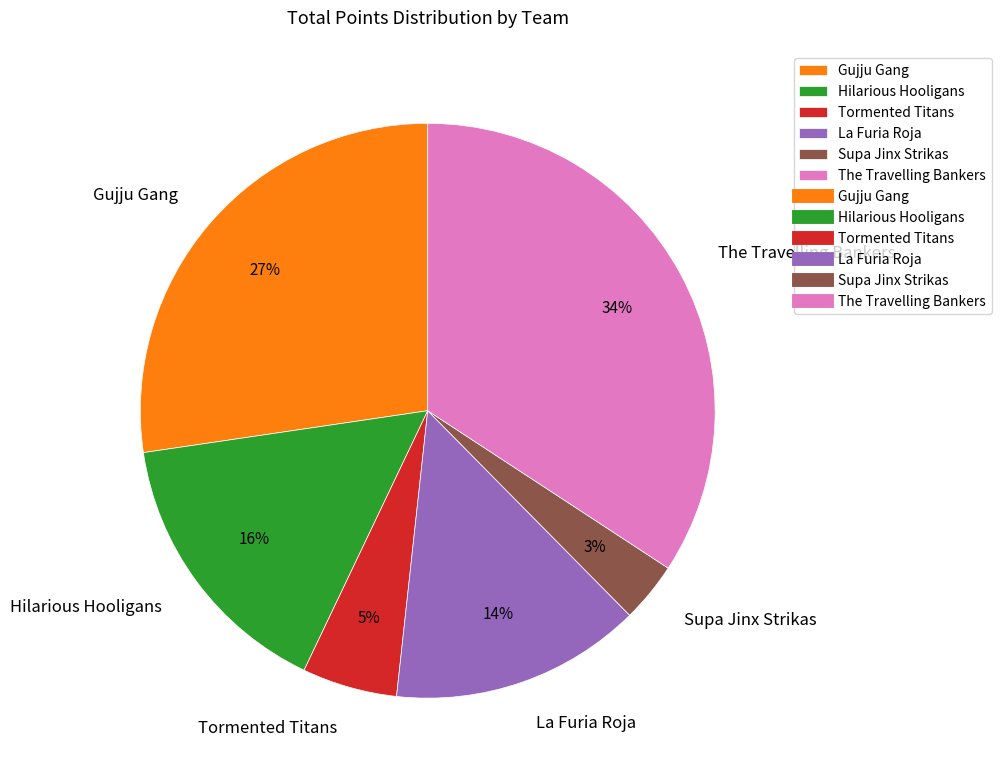

To the nearest percent, what is the difference between the largest and smallest slice percentages?

31%